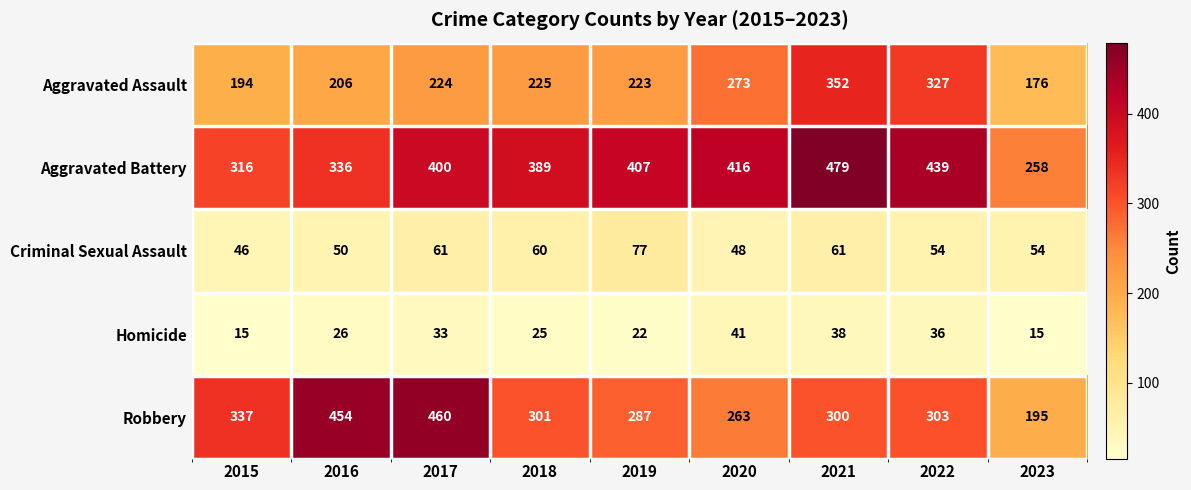

The value of Homicide at 2017 is 21. True or false?

False